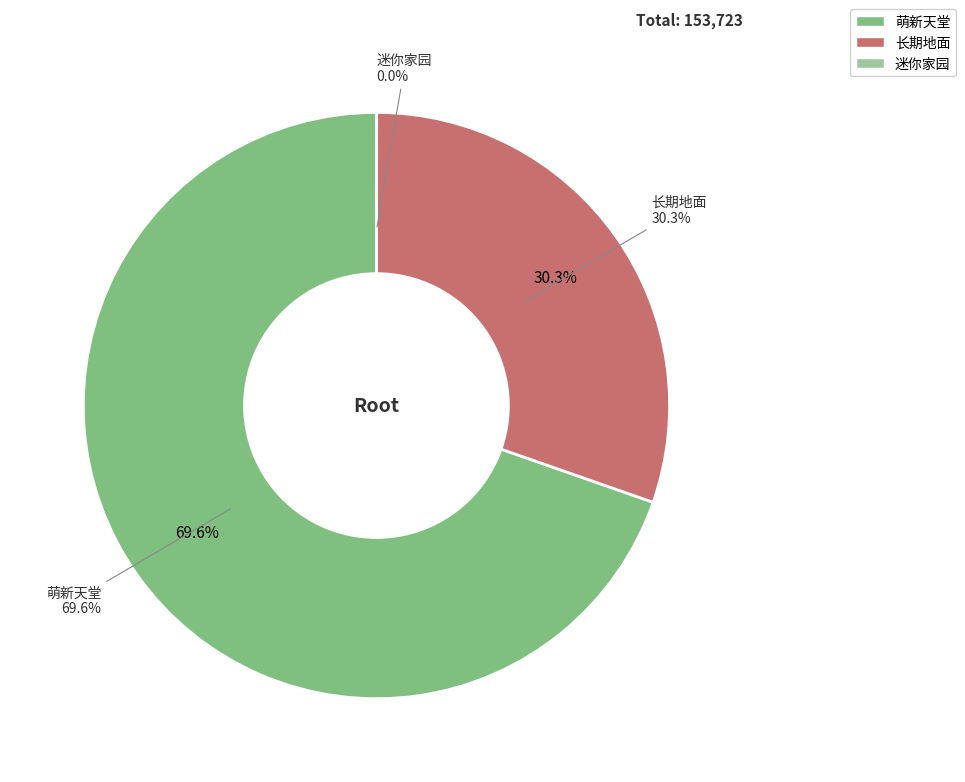

The 长期地面 slice represents 43% of the pie. True or false?

False